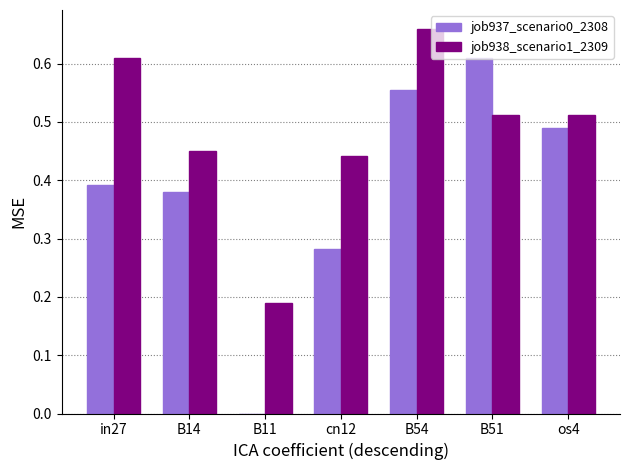

Count the number of data series in this chart.

2